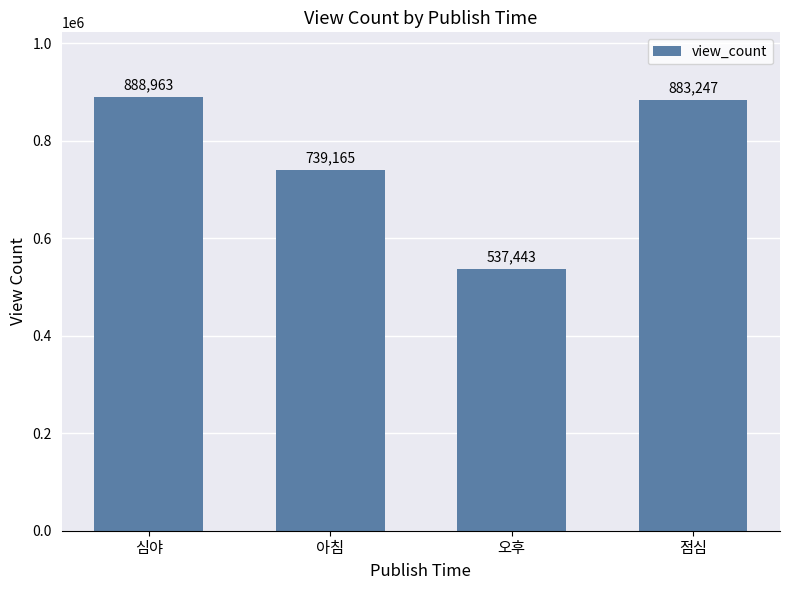

Rank the categories by value from highest to lowest.

심야, 점심, 아침, 오후